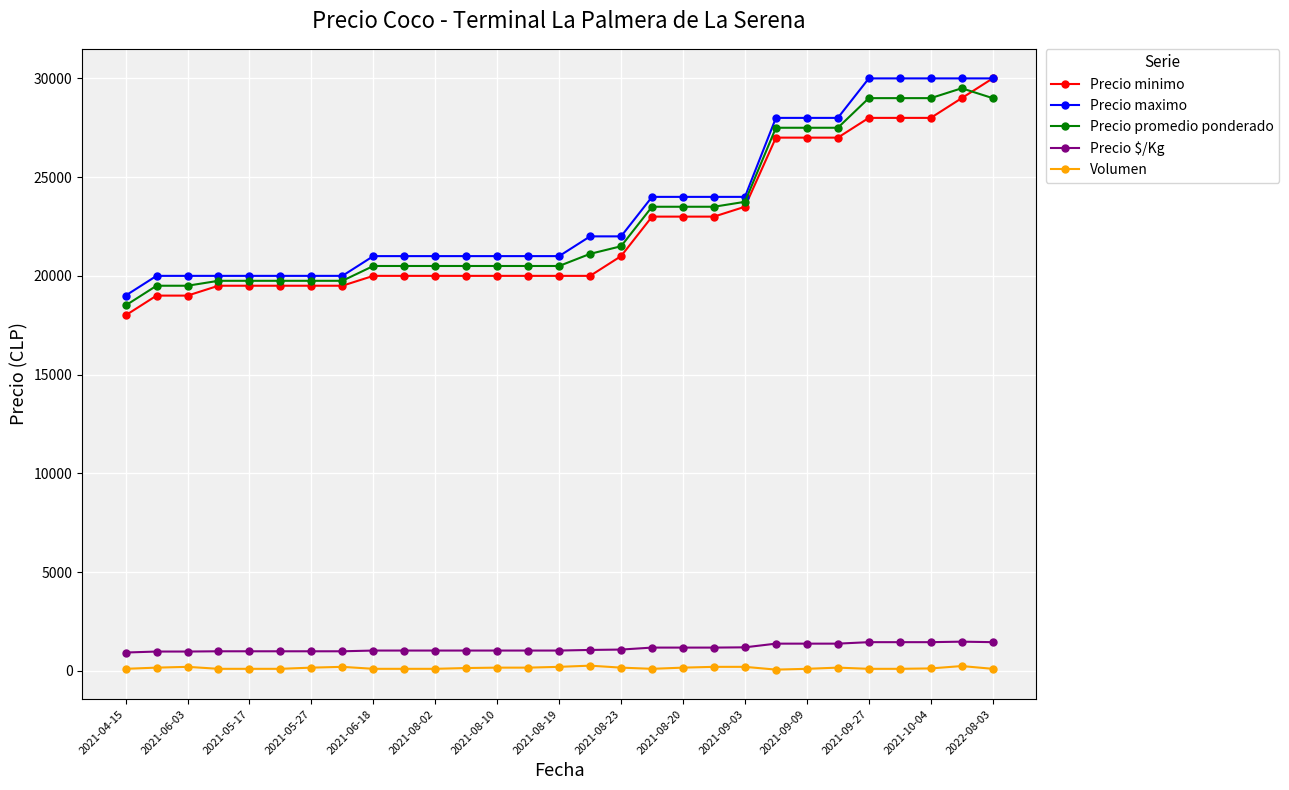

True or false: Volumen has more than 2 interior local peaks.

True